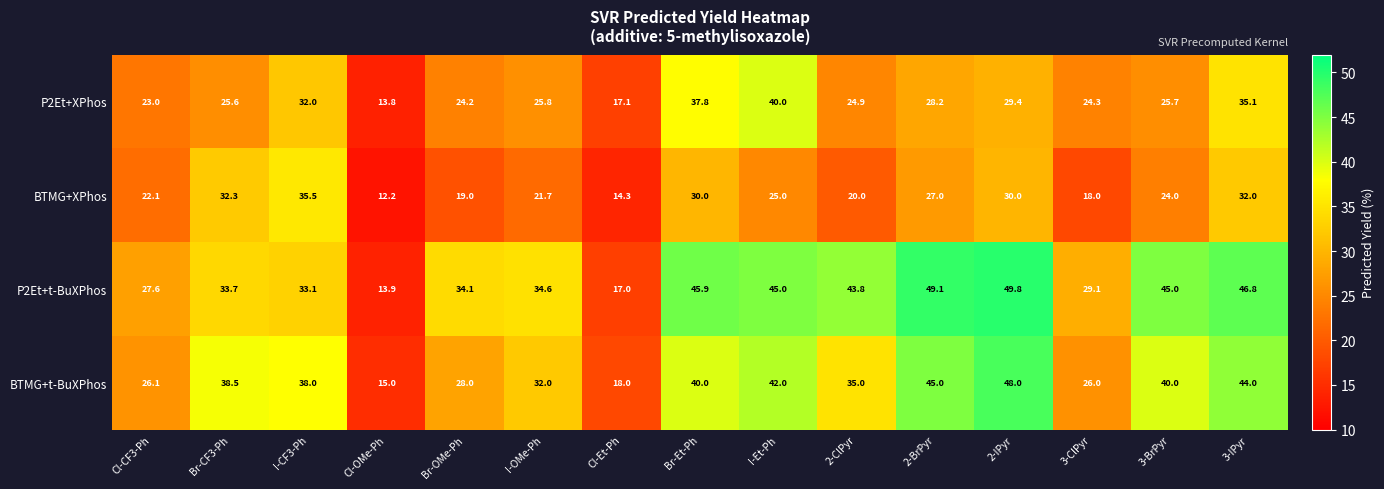

What is the difference between the second highest and second lowest values in the P2Et+XPhos series?

20.7